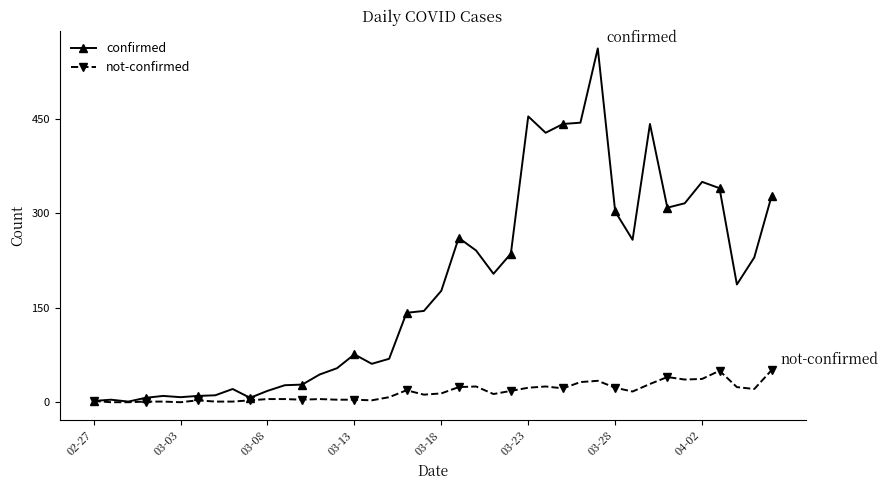

Rank the series by their maximum value, from highest to lowest.

confirmed, not-confirmed